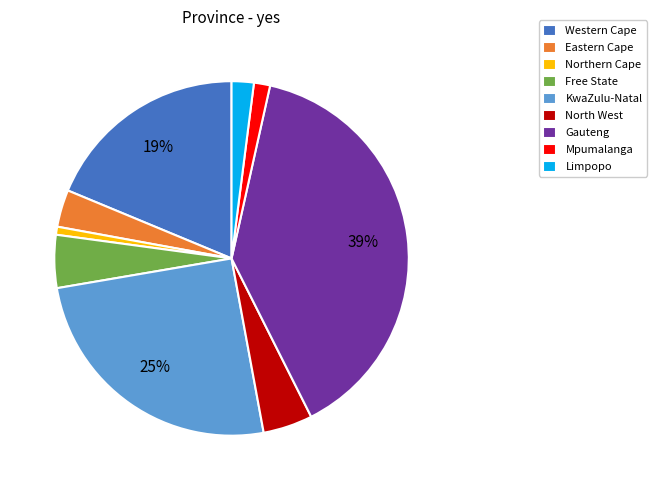

To the nearest percent, what is the average slice percentage?

11%